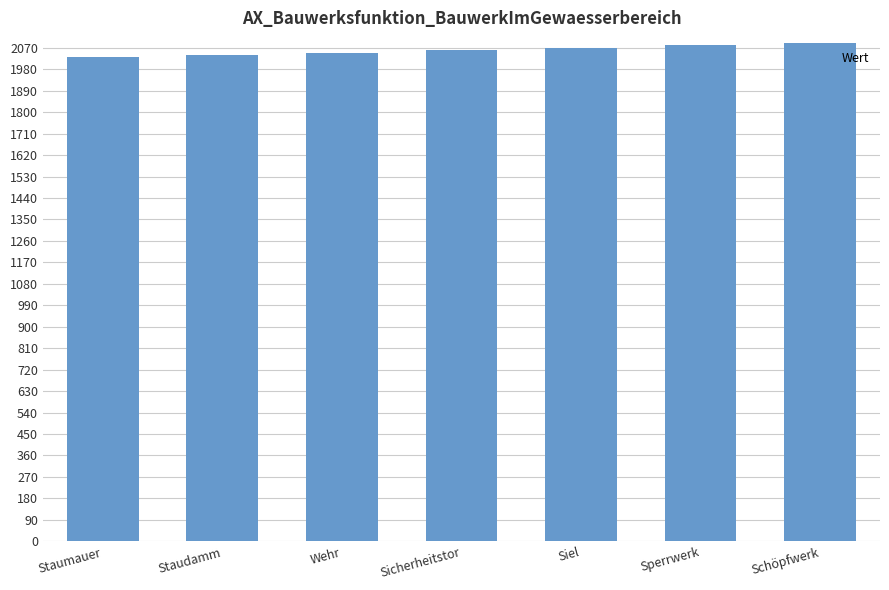

What is the label of the 1st bar from the left?

Staumauer